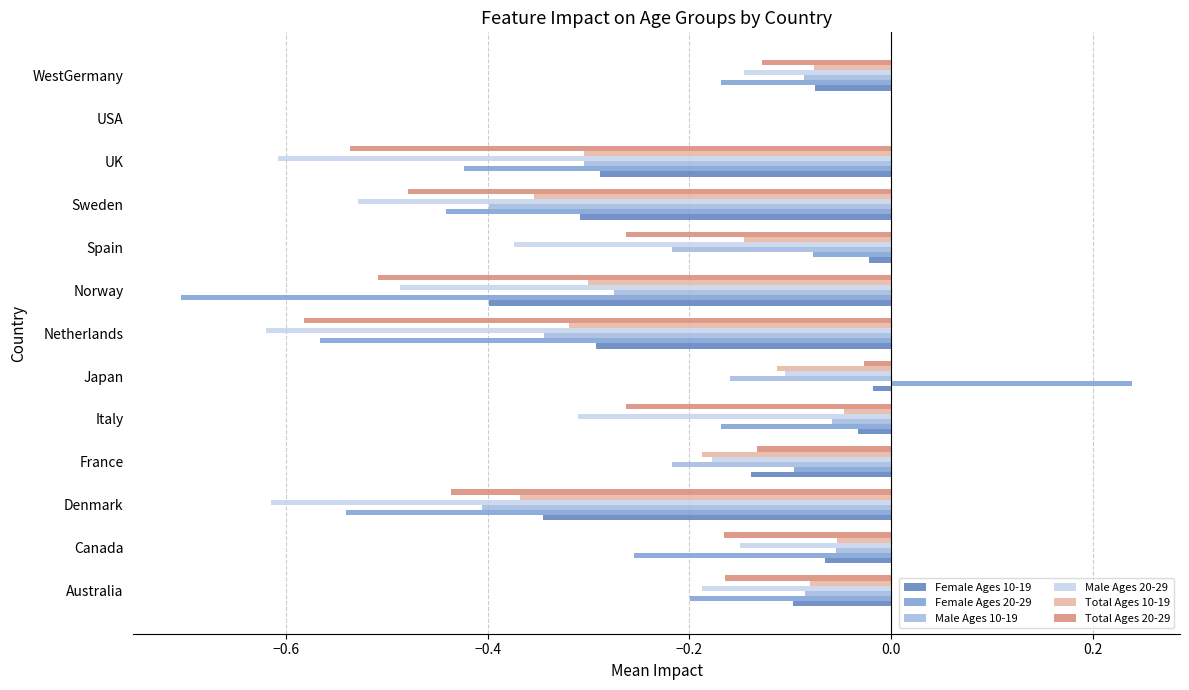

What is the approximate value of Female Ages 20-29 at Norway?

-0.7